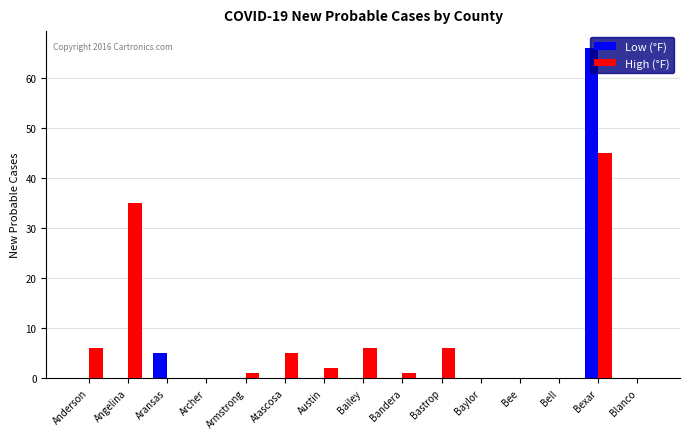

Which label corresponds to the largest value in the chart?

Bexar